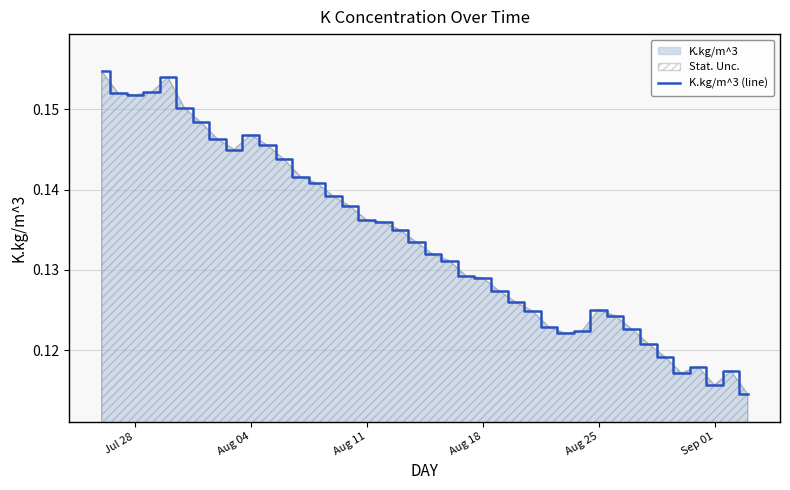

How many lines are shown in the chart?

1